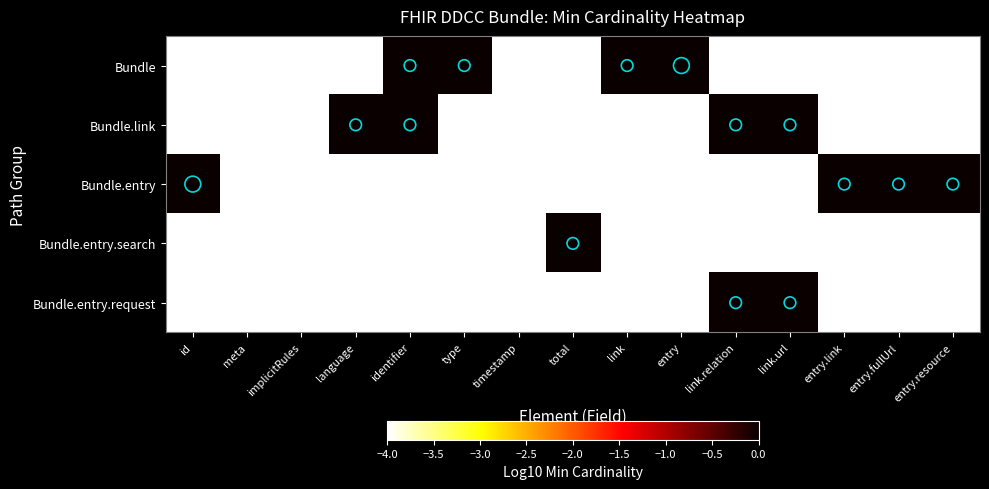

Which series changed the most between id and link.url?

Bundle.entry